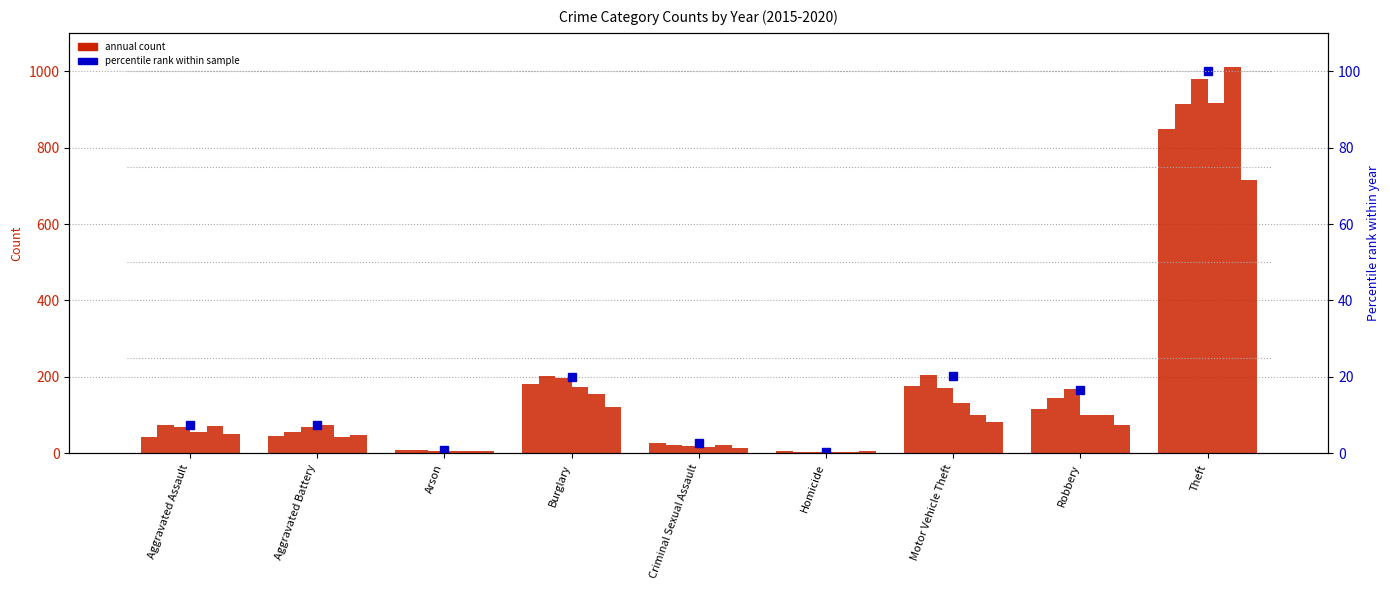

Is it true that the value at Motor Vehicle Theft is 20.3?

True